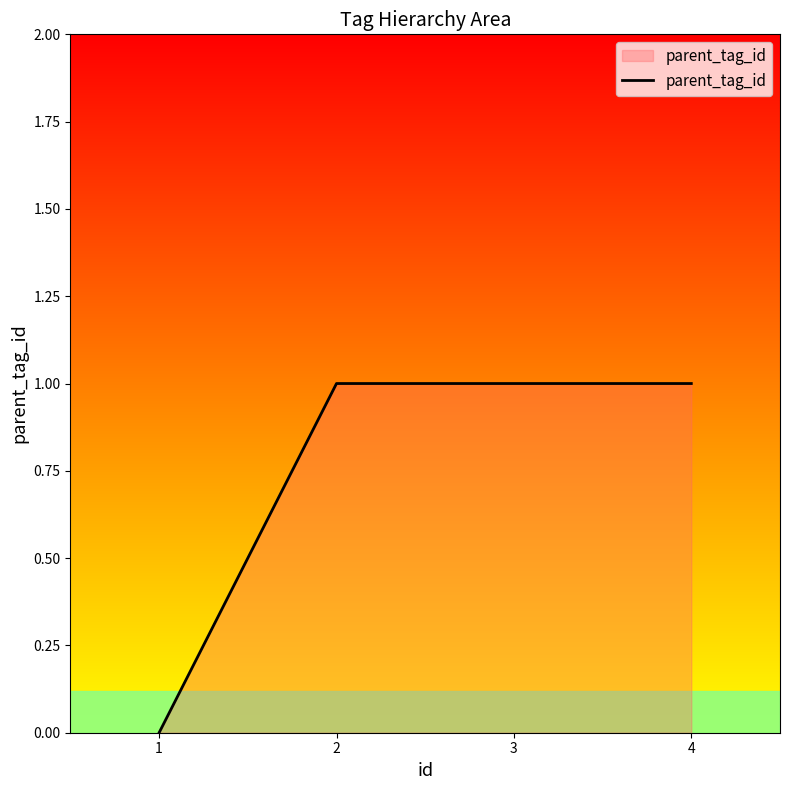

How many lines are shown in the chart?

1